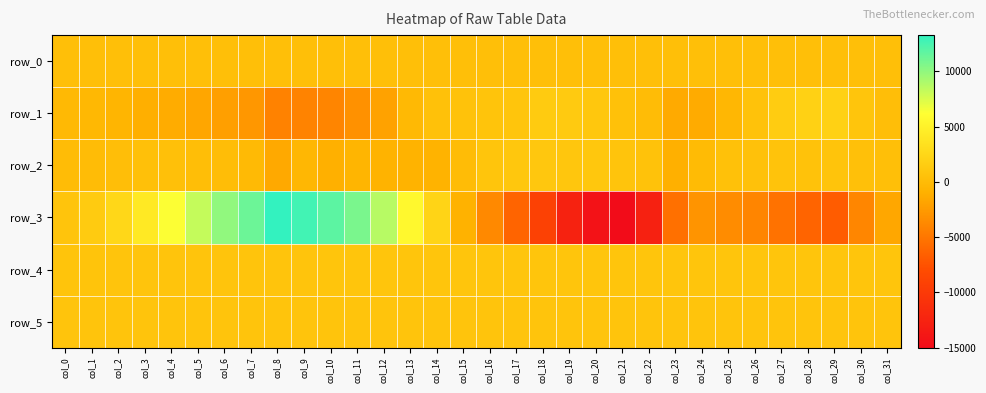

Which series has the largest total across all categories?

row_4